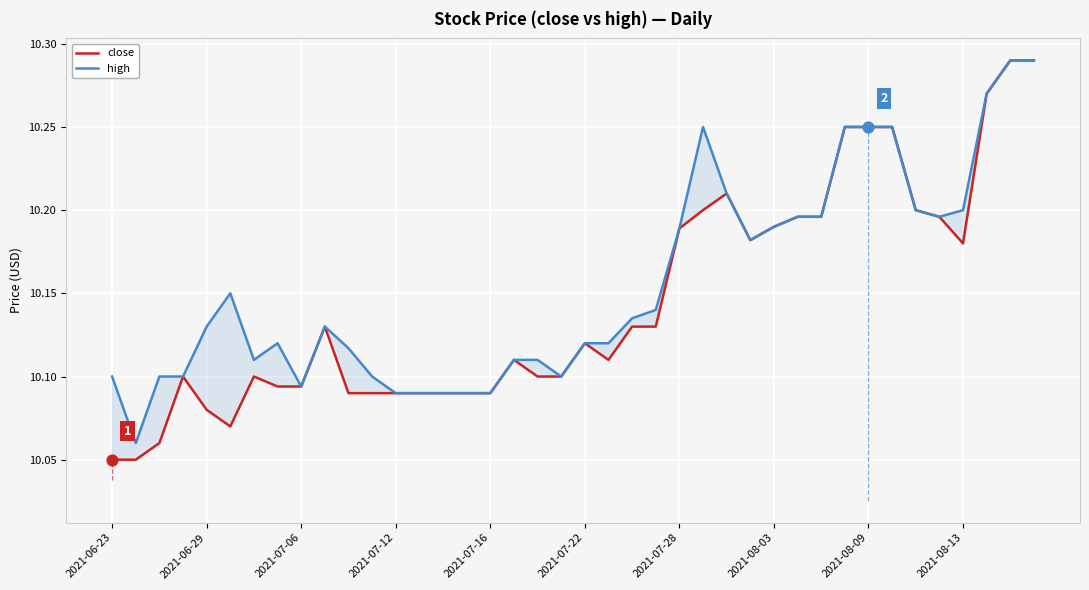

At which category is the sum across all series the highest?

38